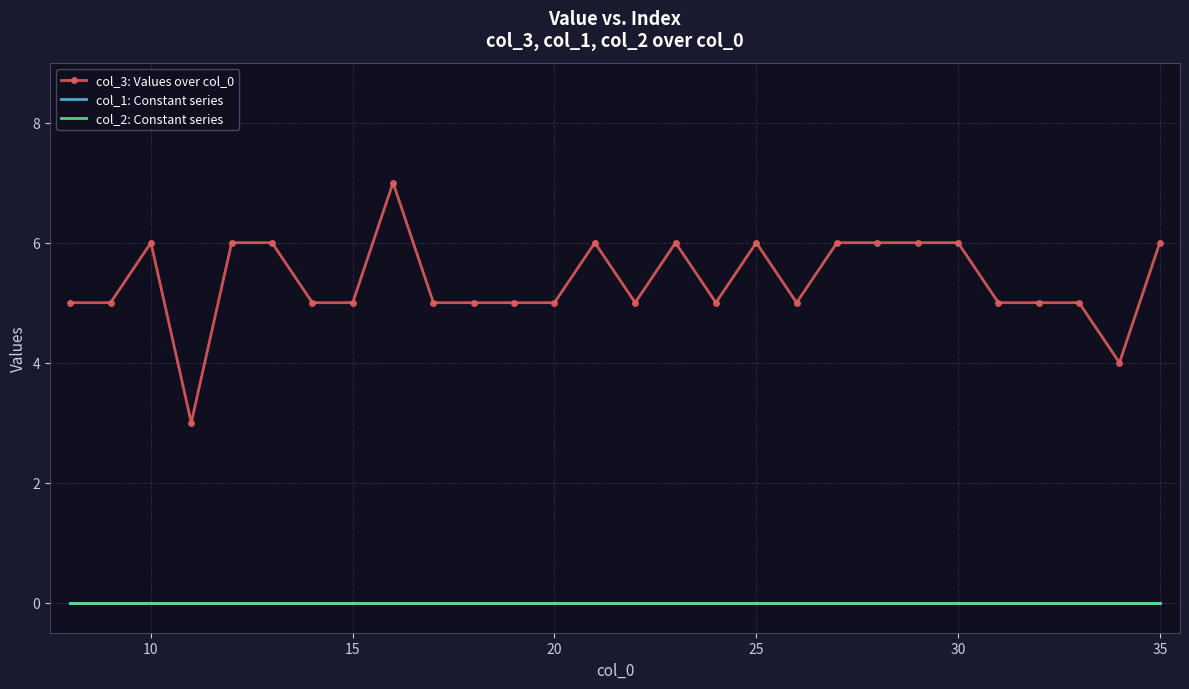

What is the difference between the second highest and minimum values in the col_3: Values over col_0 series?

3